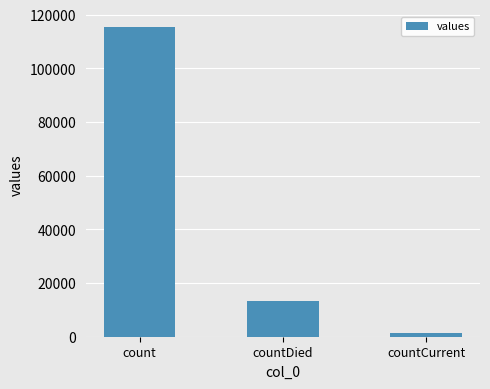

What is the value of the 2nd bar from the left?

13343